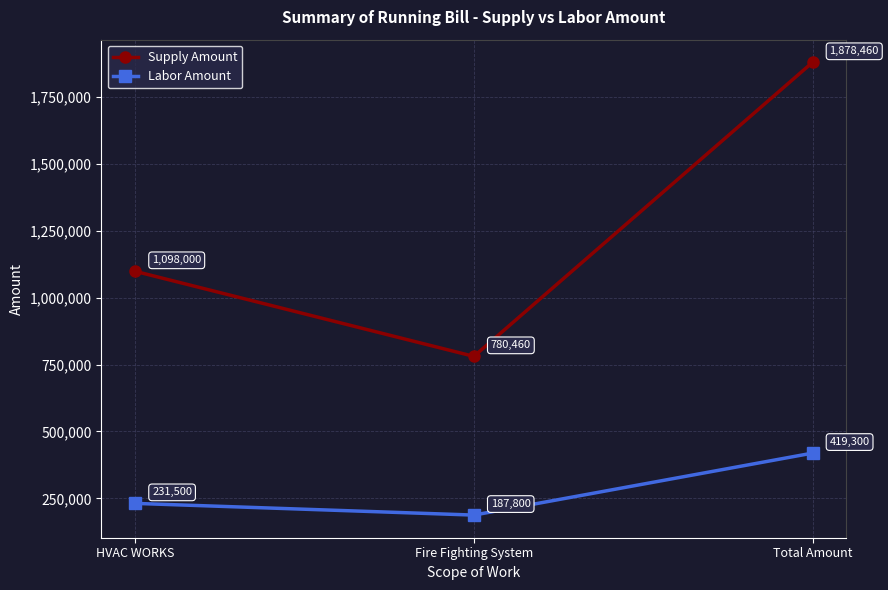

What is the minimum value for Labor Amount?

187800